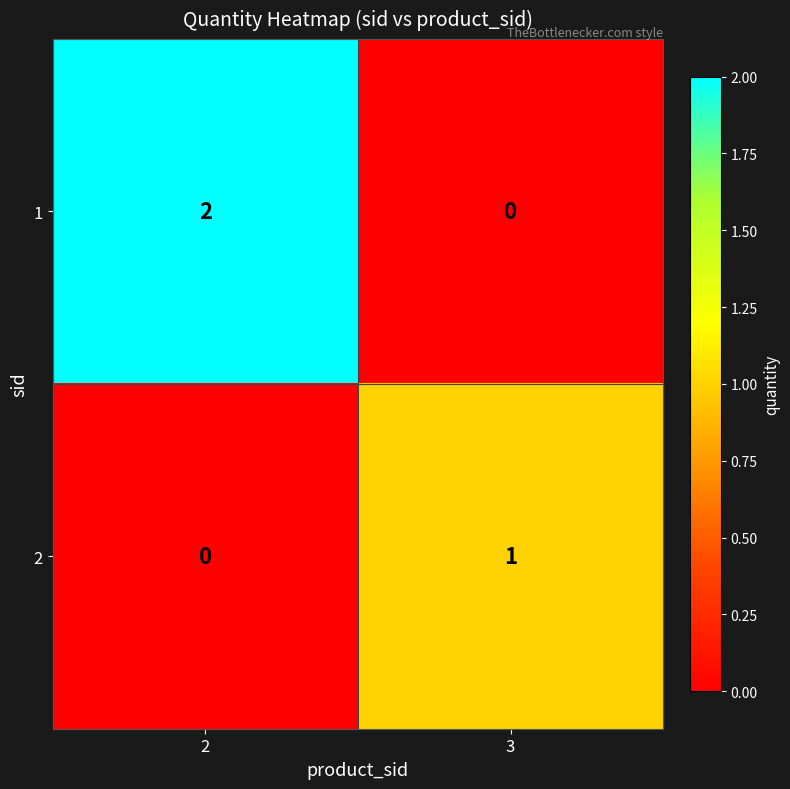

True or false: 1 has a value of -1 at 3.

False